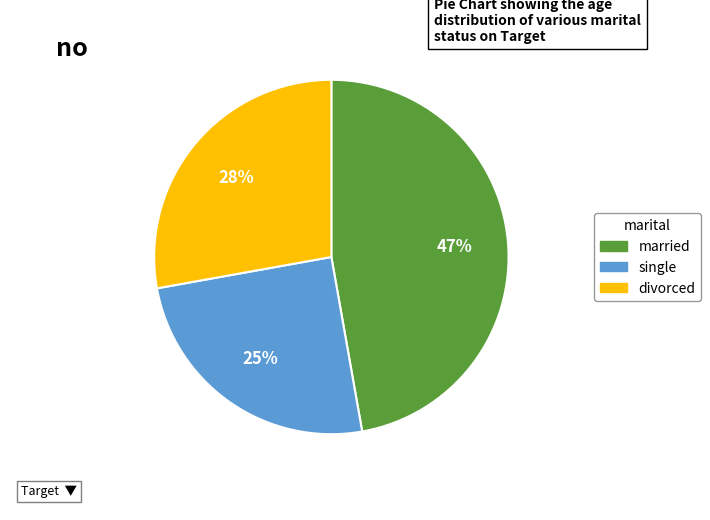

Is there a majority slice in this chart?

No